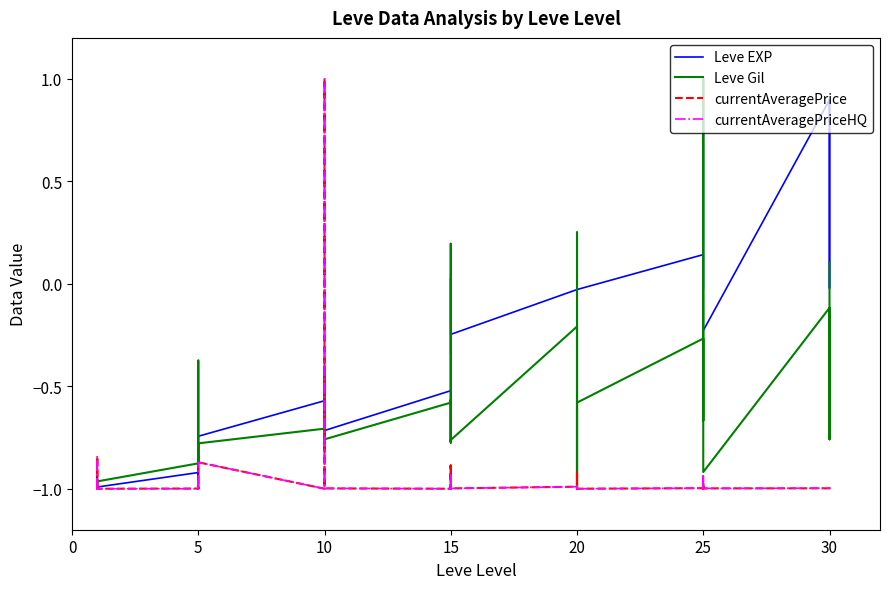

After their last crossing, which series has the higher values: Leve Gil or Leve EXP?

Leve EXP